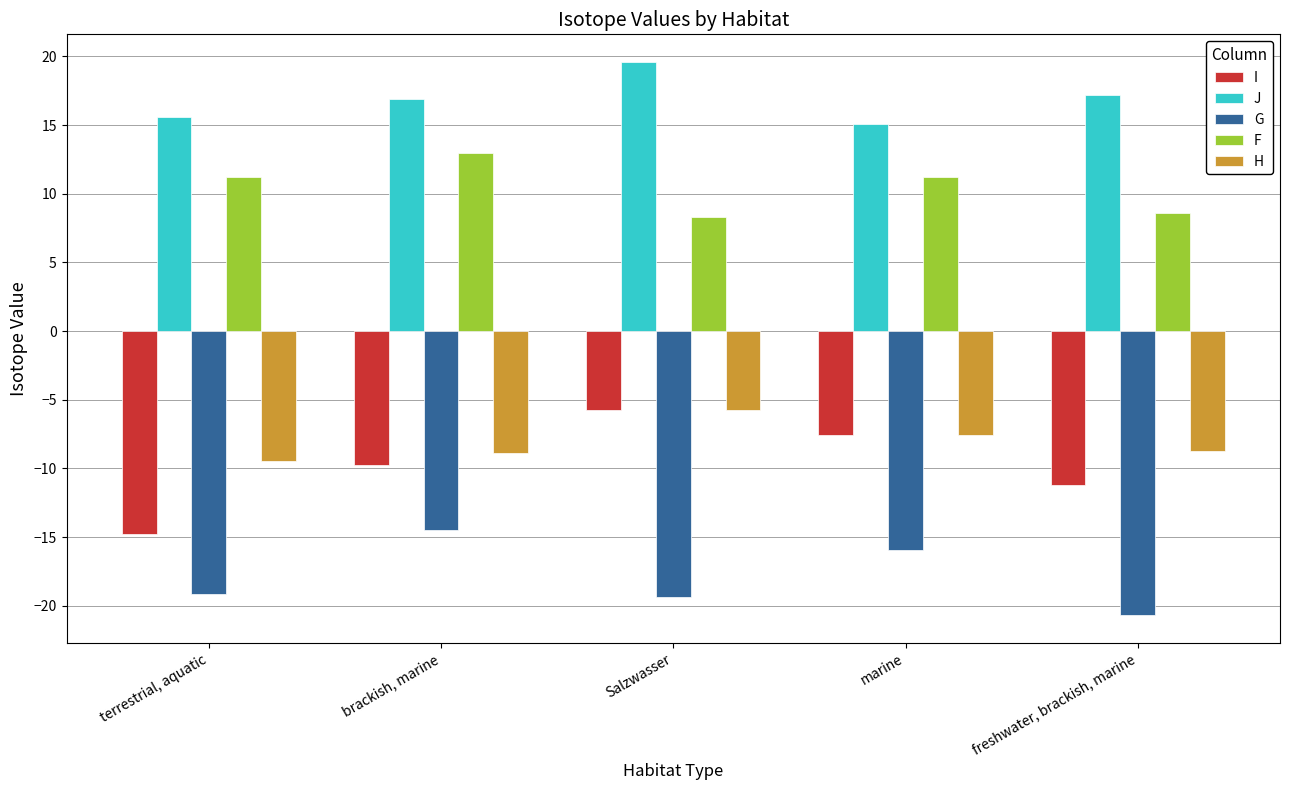

The I series shows -8.2 at Salzwasser. True or false?

False